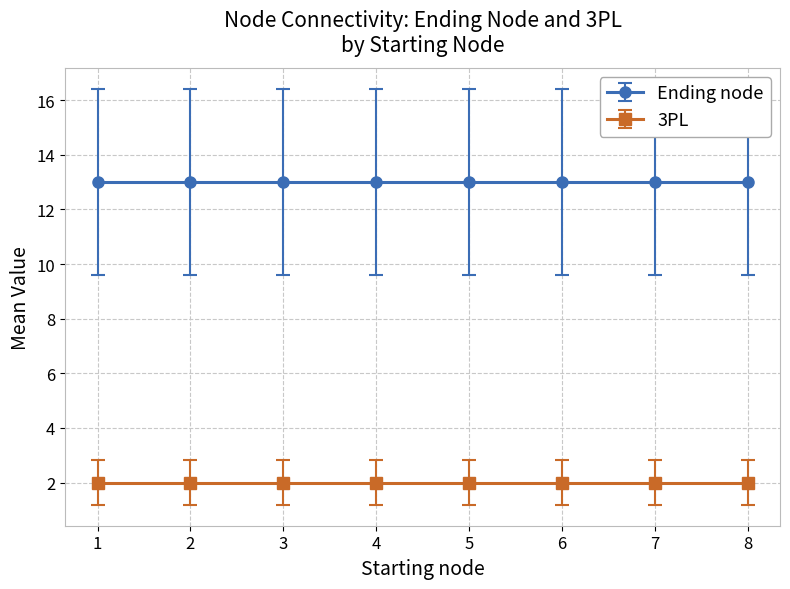

True or false: Ending node and 3PL cross at least once.

False